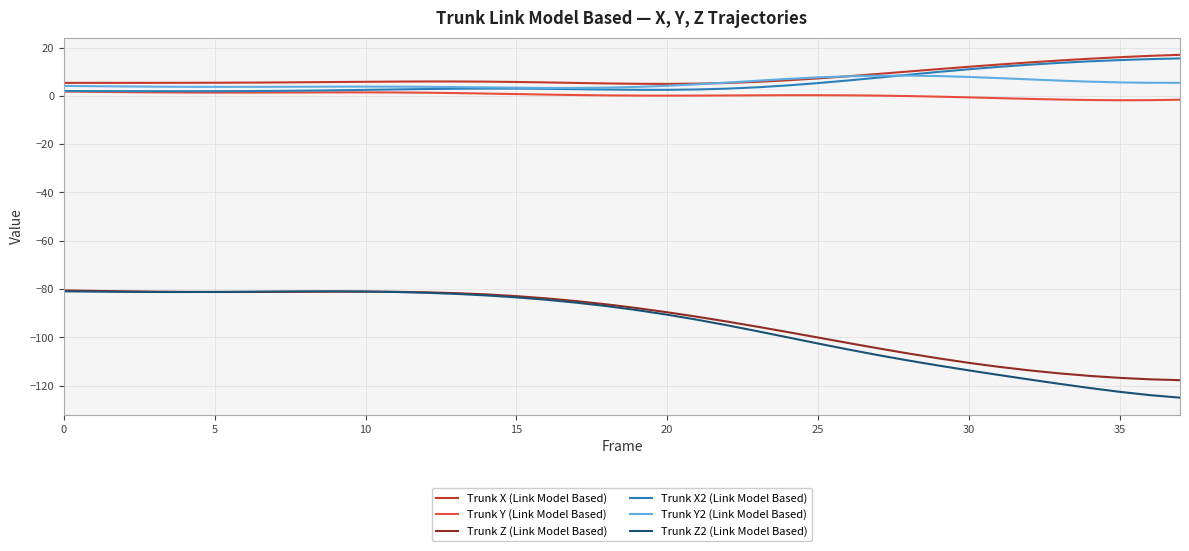

Which series has the largest total across all categories?

Trunk X (Link Model Based)